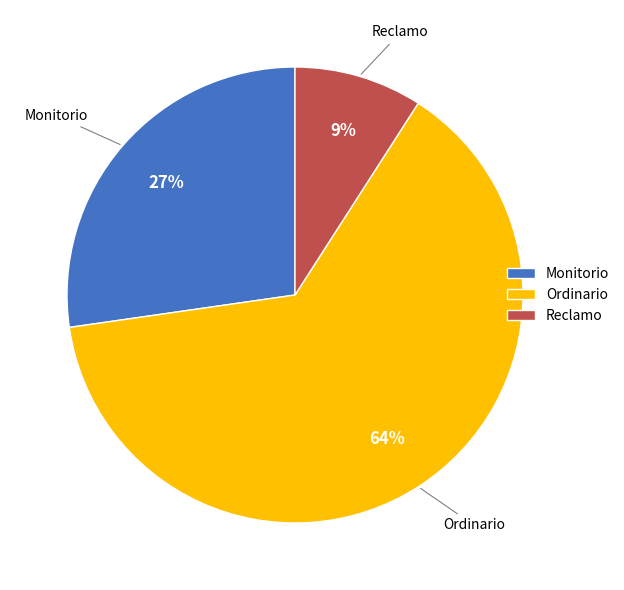

Is the sum of Monitorio and Ordinario greater than half?

Yes